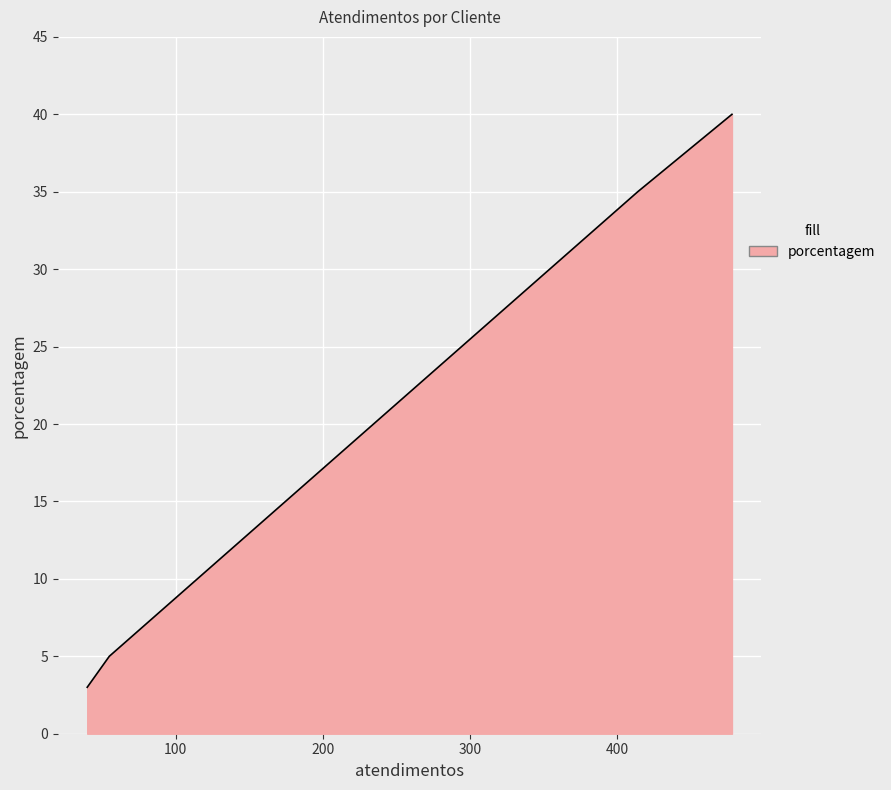

What is the minimum value shown in the chart?

3